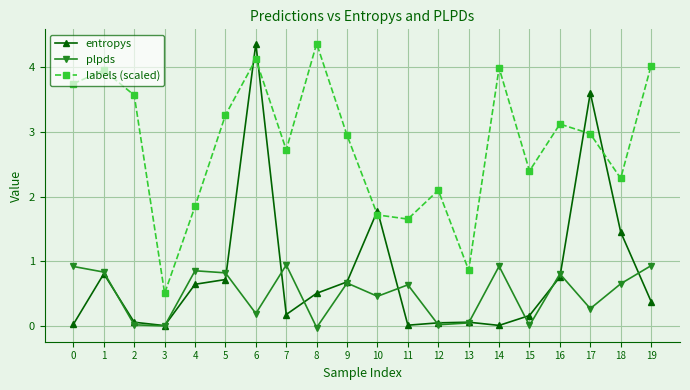

What is the total value across all series at 6?

8.7